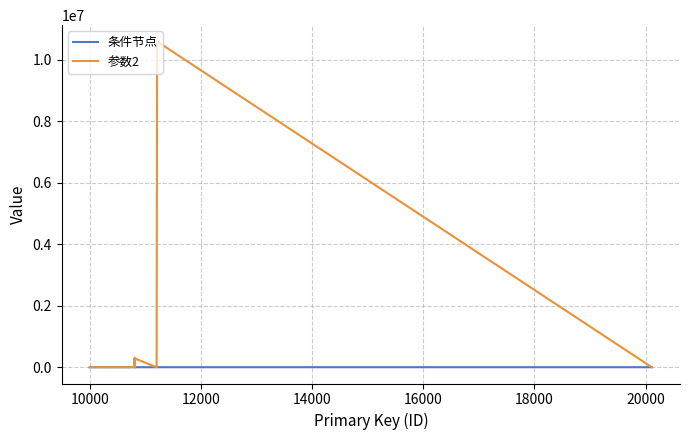

List the series in order of their peak value, lowest first.

条件节点, 参数2